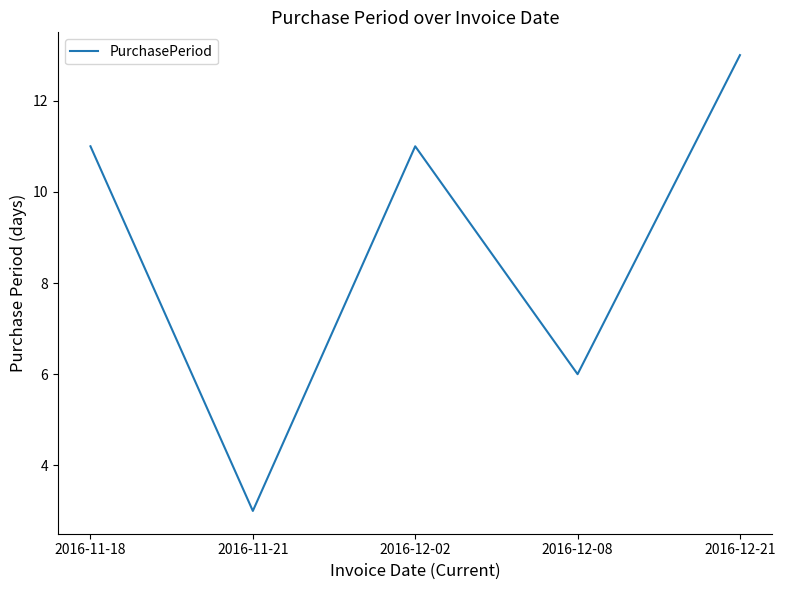

Approximately how many times larger is the value at 2016-12-08 compared to 2016-11-18?

0.5